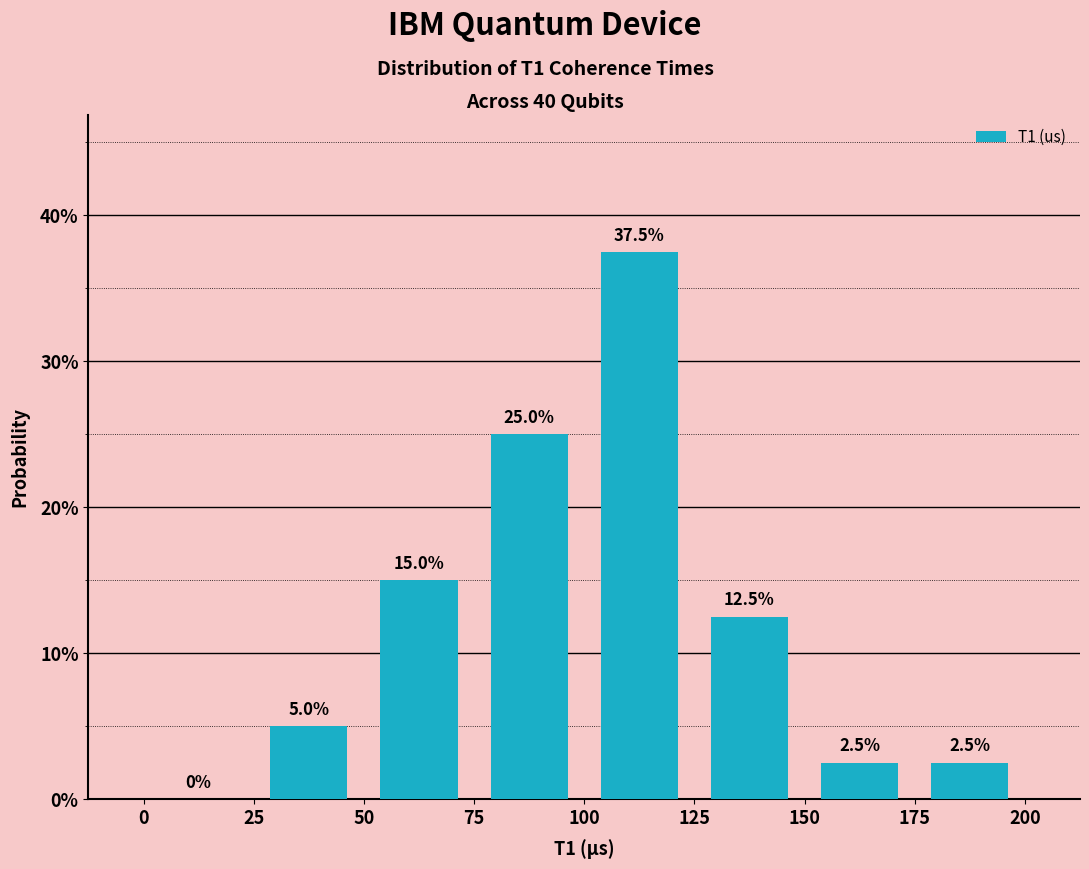

Reading left to right, transcribe this chart: for each bar, give the range it covers on the x-axis and its height.

0 to 25: 0.0
25 to 50: 5.0
50 to 75: 15.0
75 to 100: 25.0
100 to 125: 37.5
125 to 150: 12.5
150 to 175: 2.5
175 to 200: 2.5